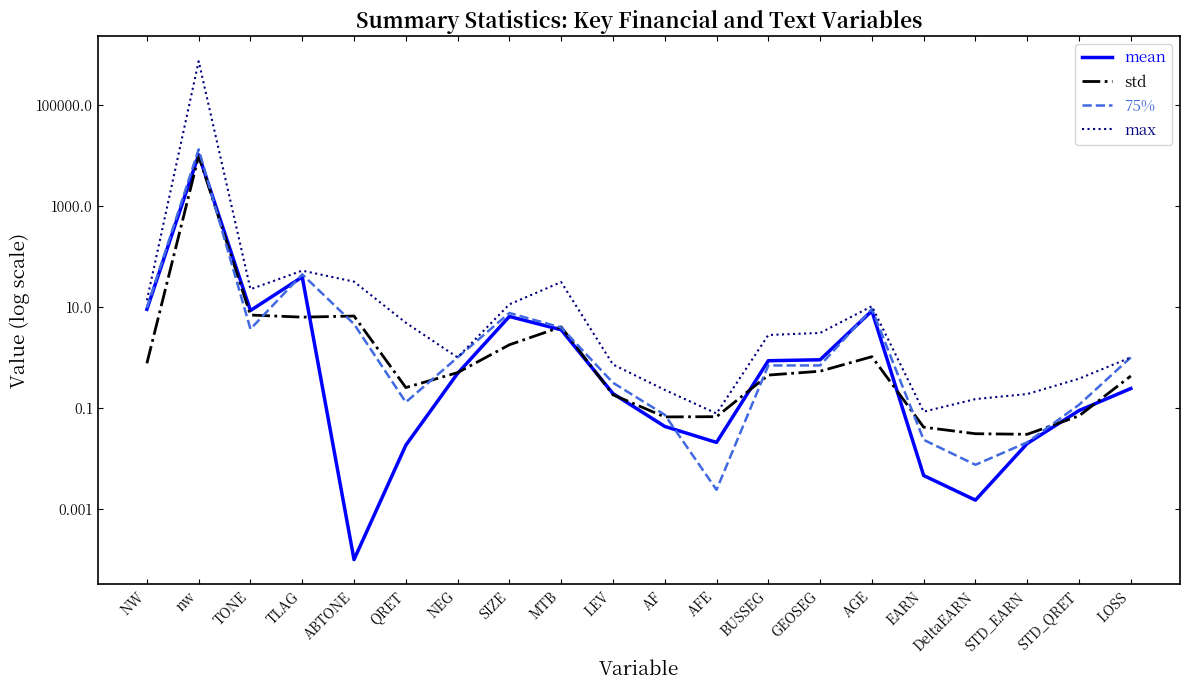

What is the value of the max point at the 6th from the left?

4.8